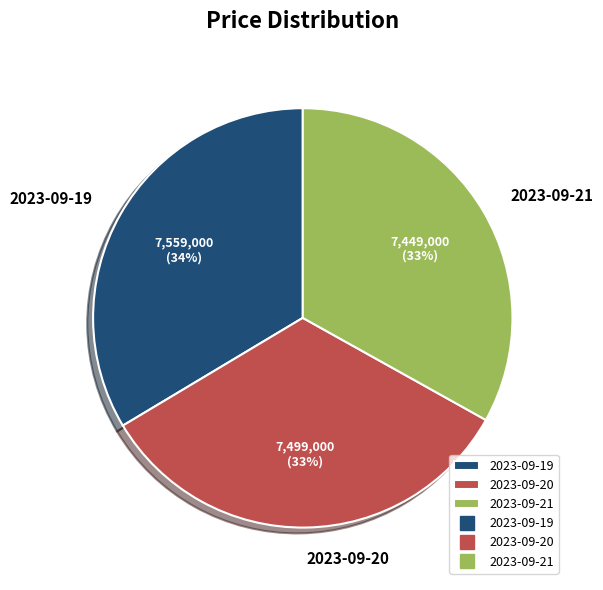

Does 2023-09-21 represent more than half of the total?

No